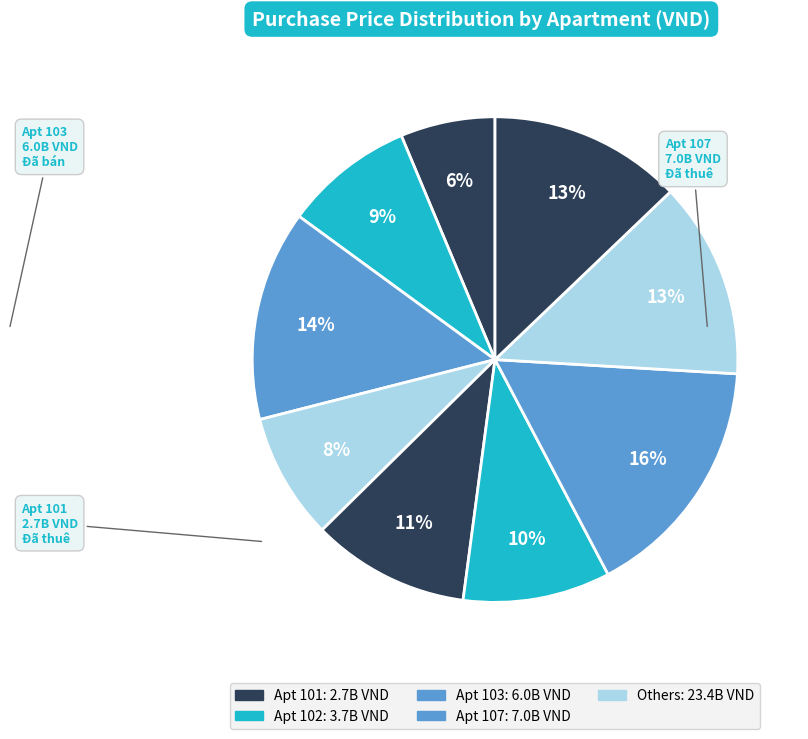

Count the number of slices in the pie.

9